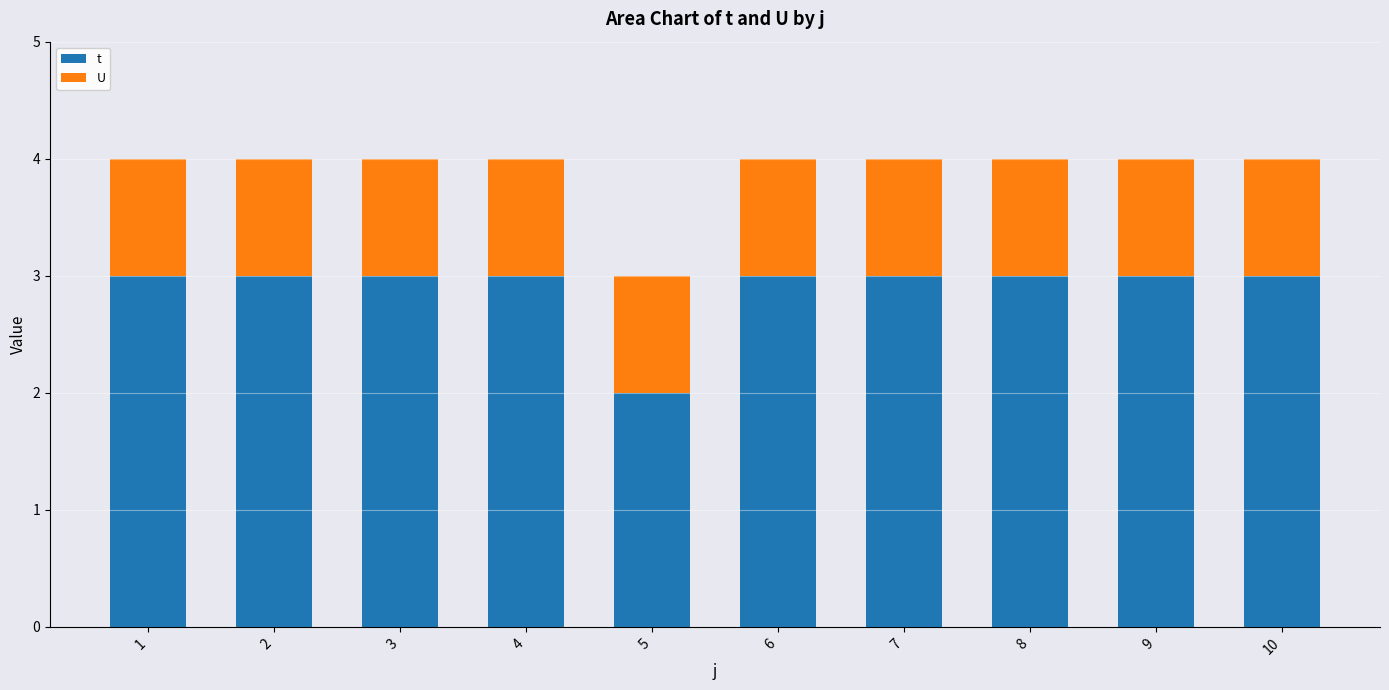

What is the total value across all series at 3?

4